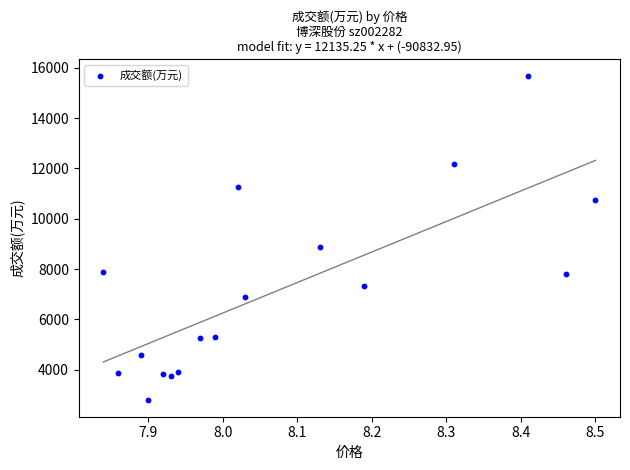

What is the range of Y values (max minus min)?

12913